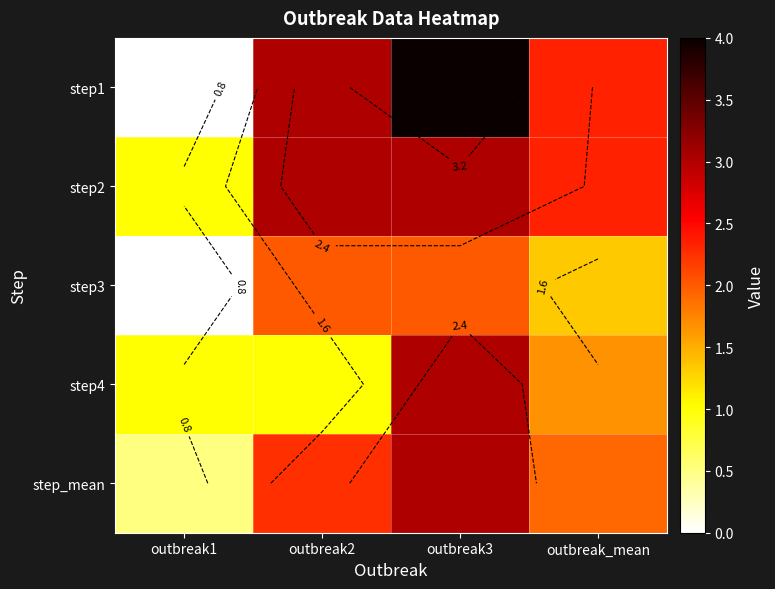

True or false: step1 has a value of 0.6 at outbreak_mean.

False